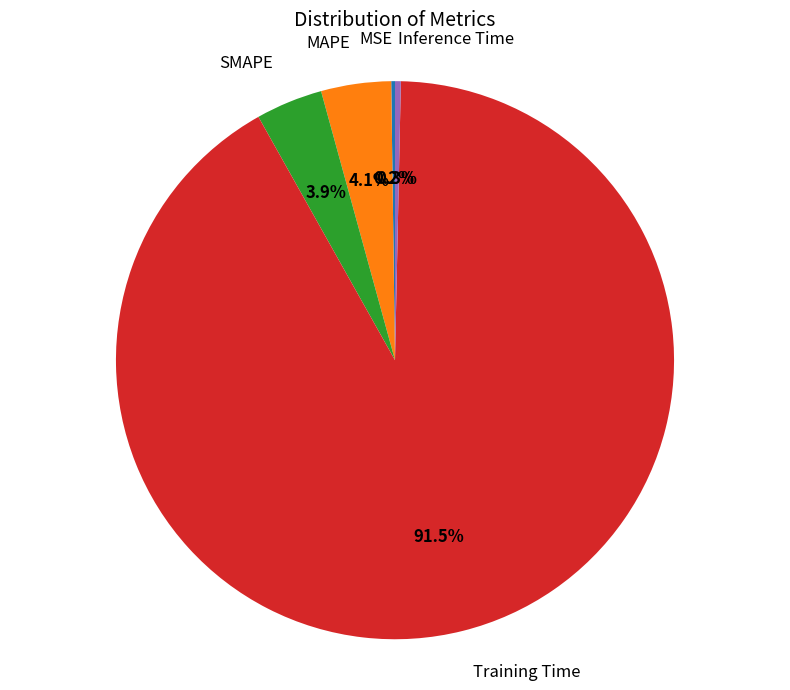

Between SMAPE and Inference Time, which is larger?

SMAPE